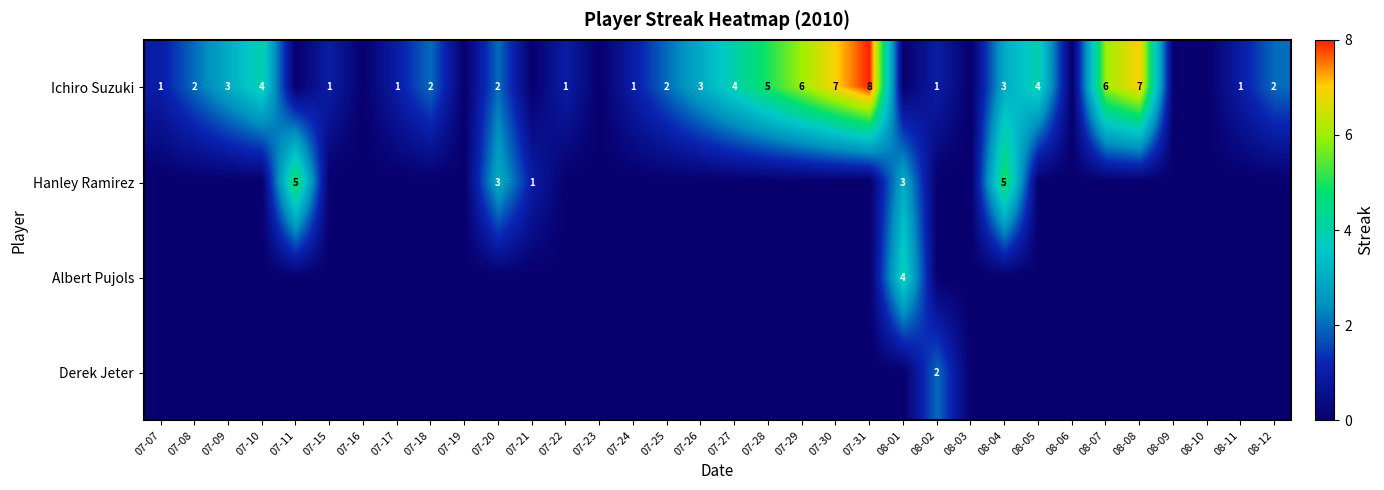

The value of Ichiro Suzuki at 07-28 is 5. True or false?

True